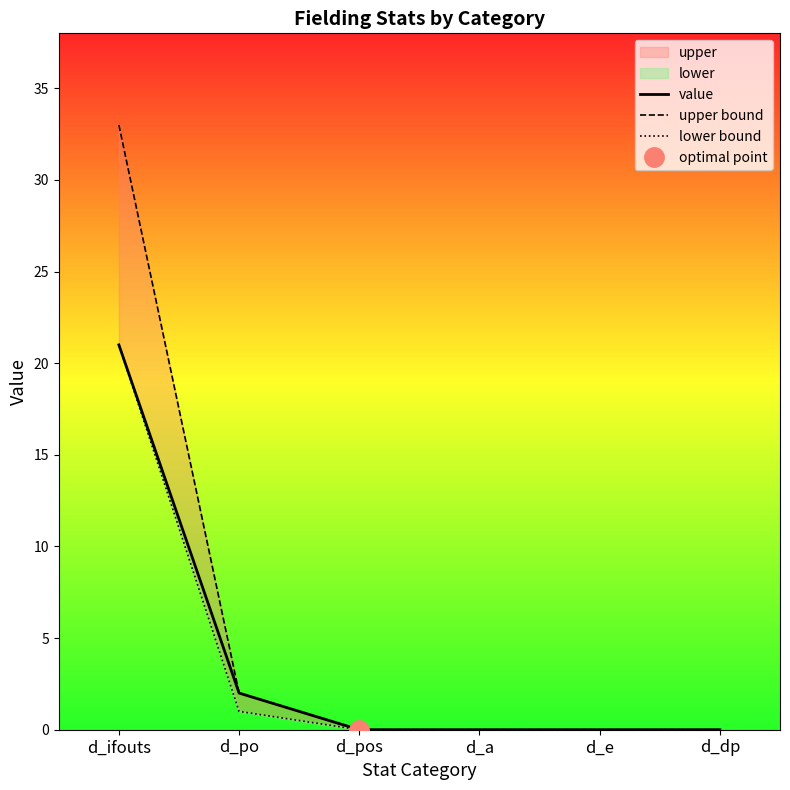

The value of value at d_a is 0. True or false?

True